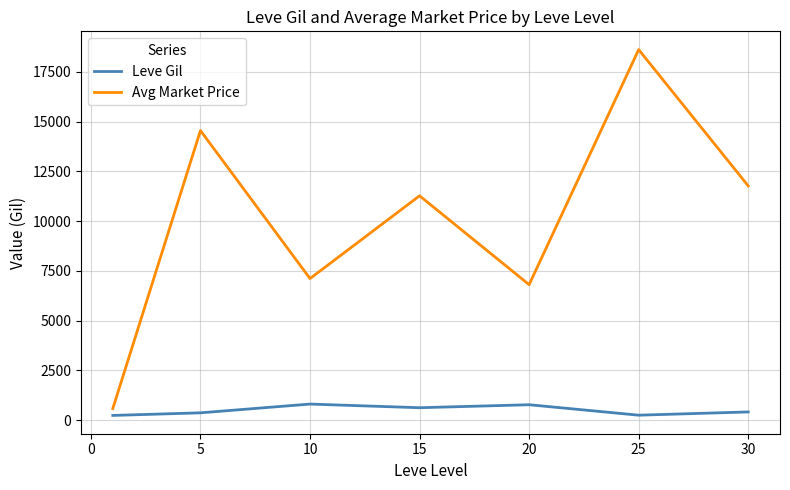

Does the chart display data point markers on the line(s)?

No